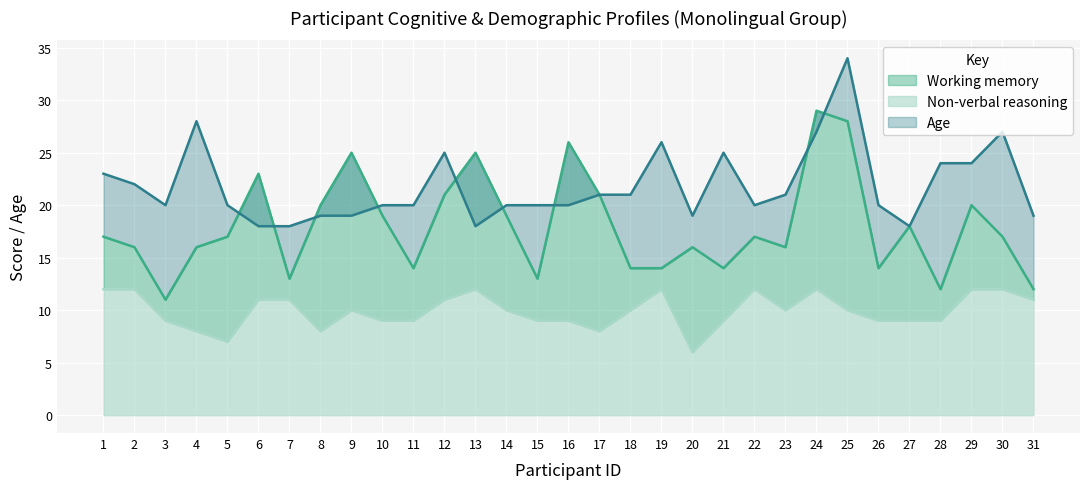

True or false: Working memory and Non-verbal reasoning cross at least once.

False